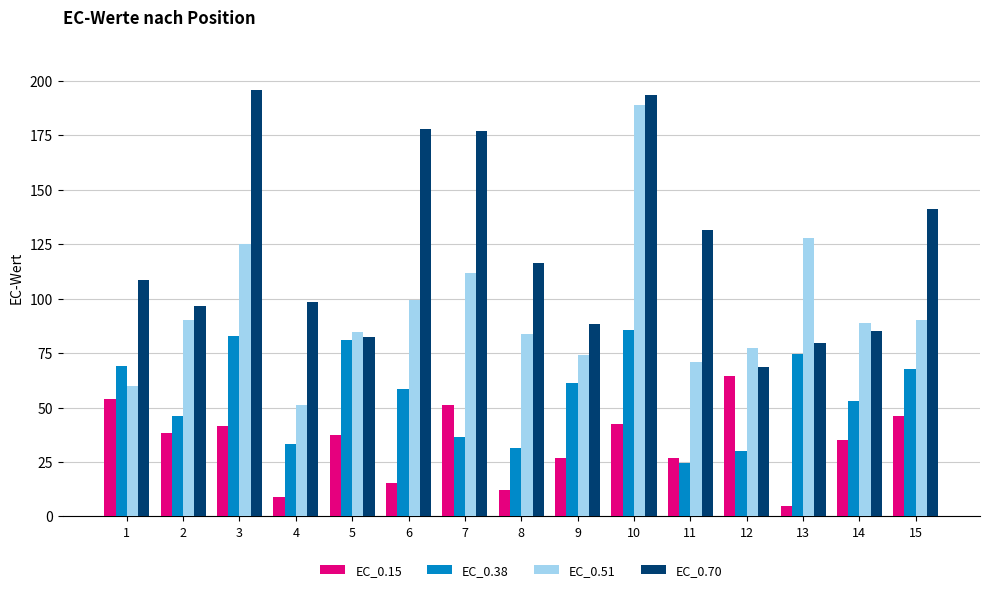

What is the average value of the EC_0.70 series?

122.7